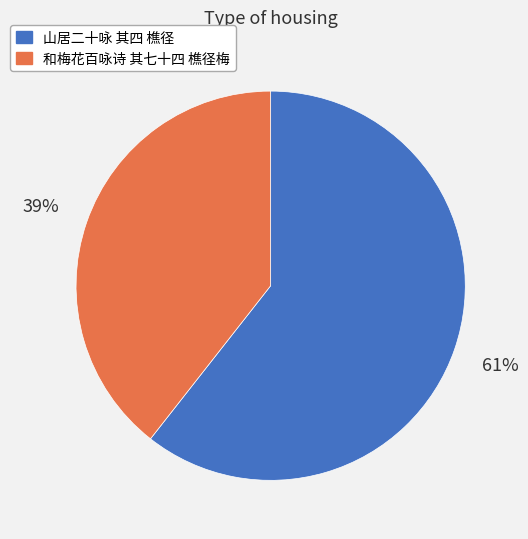

True or false: 和梅花百咏诗 其七十四 樵径梅 accounts for 34% of the total.

False